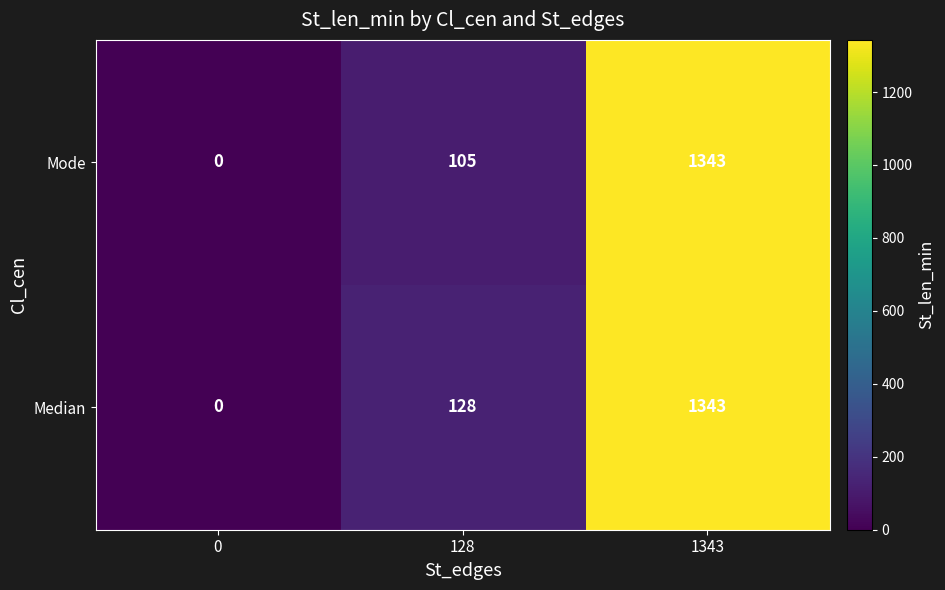

Reading left to right, list all the values displayed in this chart.

Mode: 0	105	1343
Median: 0	128	1343